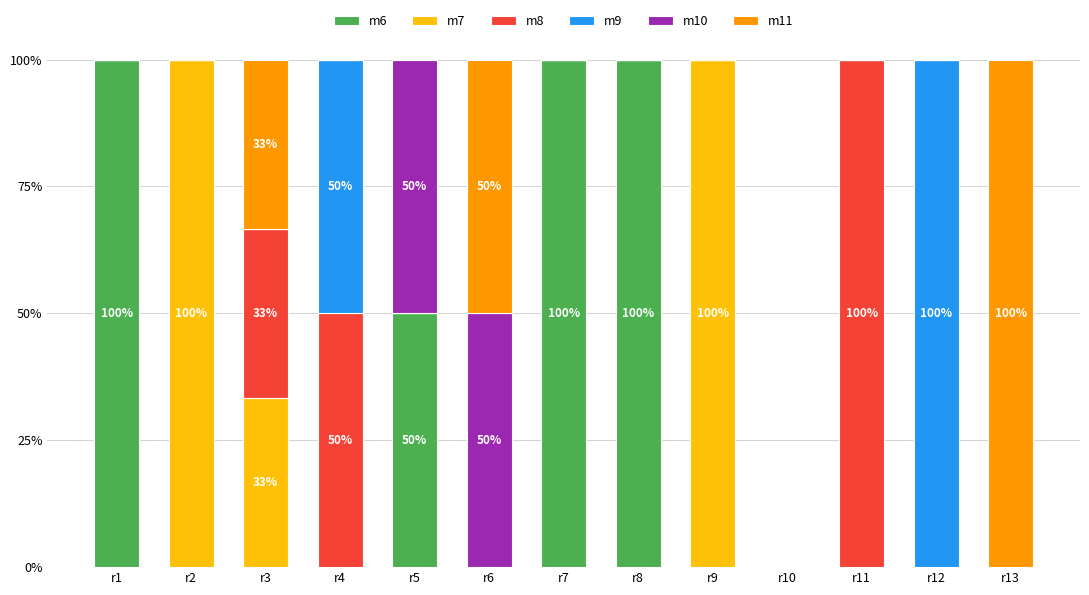

What is the highest value of the m6 series?

100.0